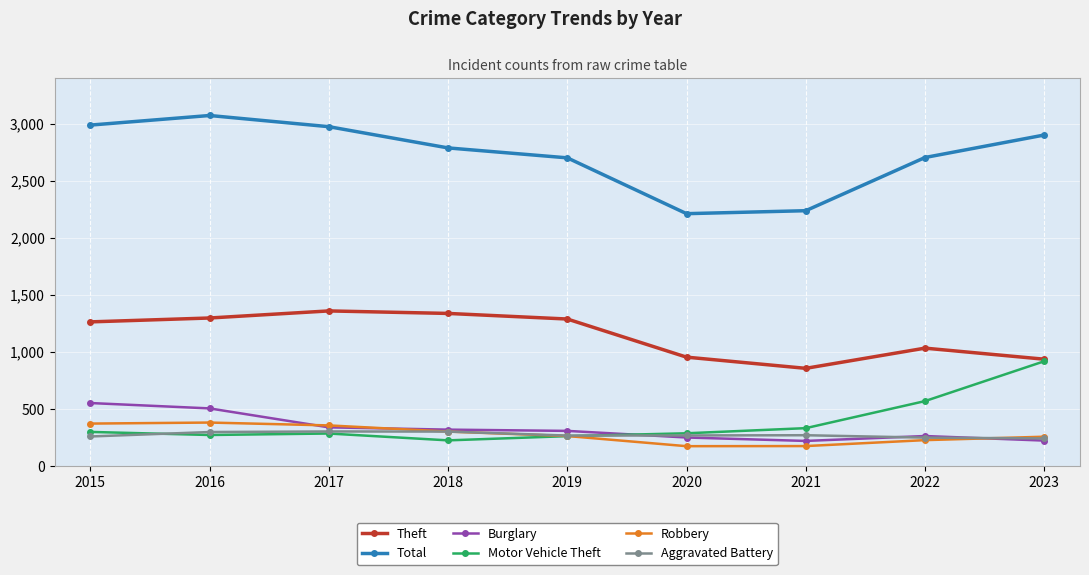

True or false: Total and Aggravated Battery intersect in this chart.

False